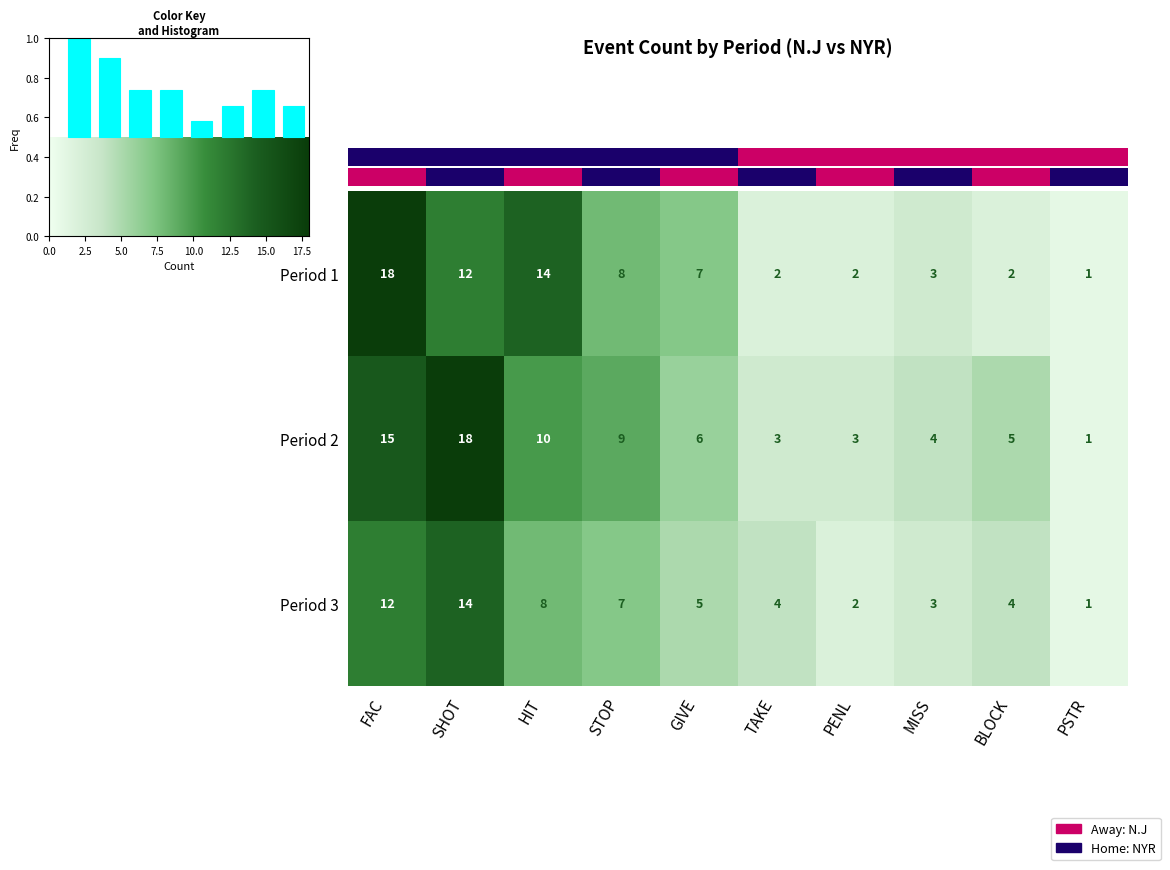

The Period 3 series shows 1 at MISS. True or false?

False